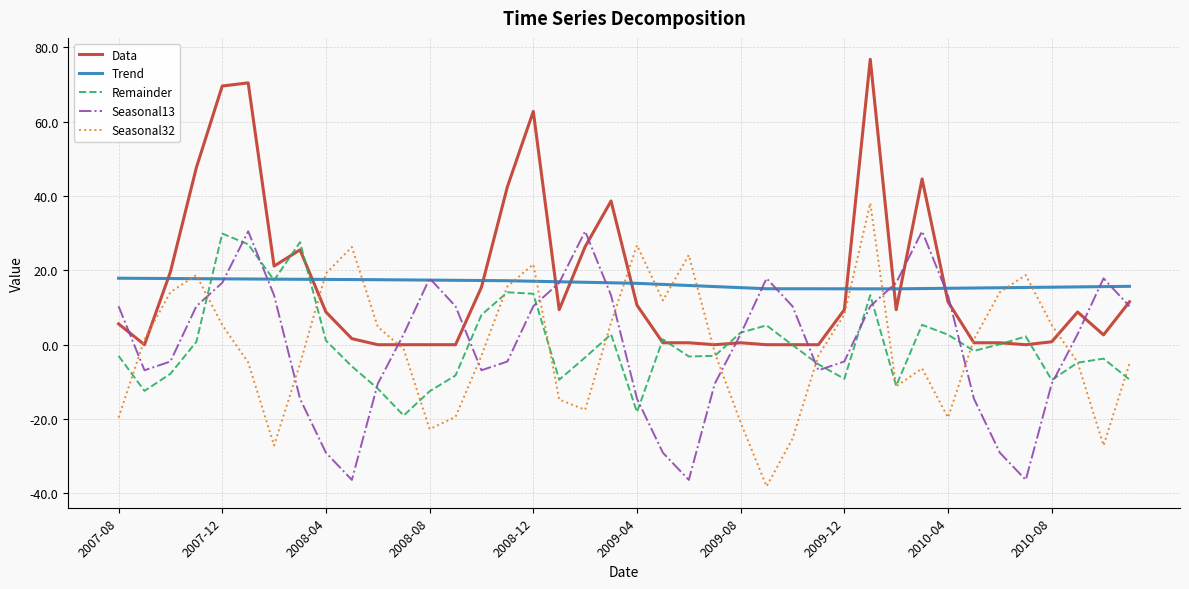

What is the maximum value for Remainder?

29.9